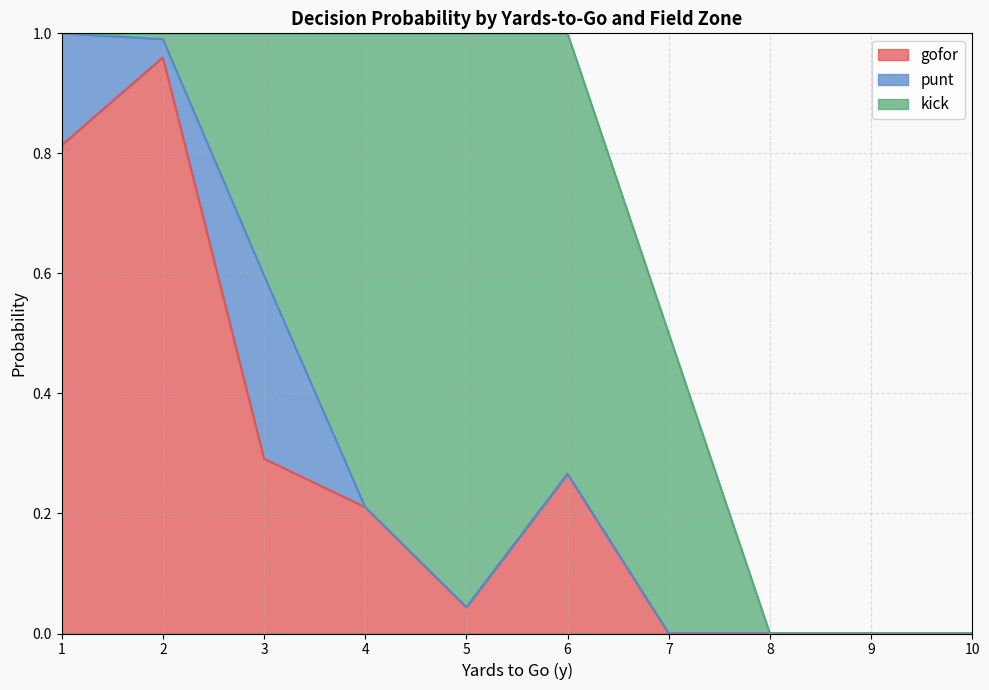

Is it true that gofor equals 0.0 at 11?

False